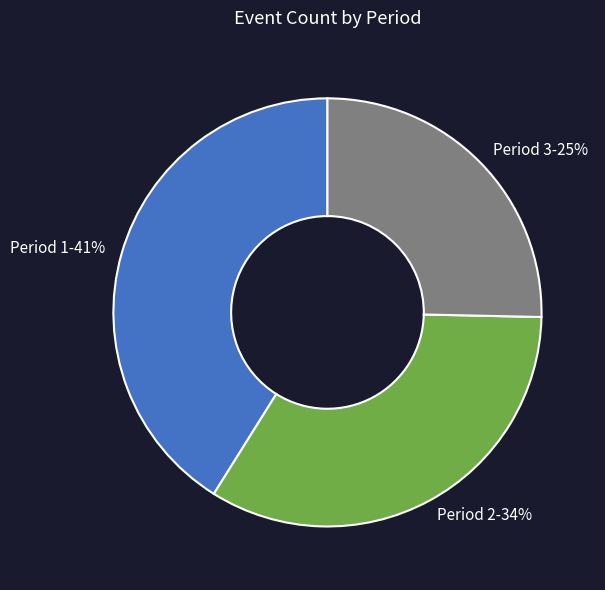

Approximately how many times larger is the value at Period 2 compared to Period 1?

0.8